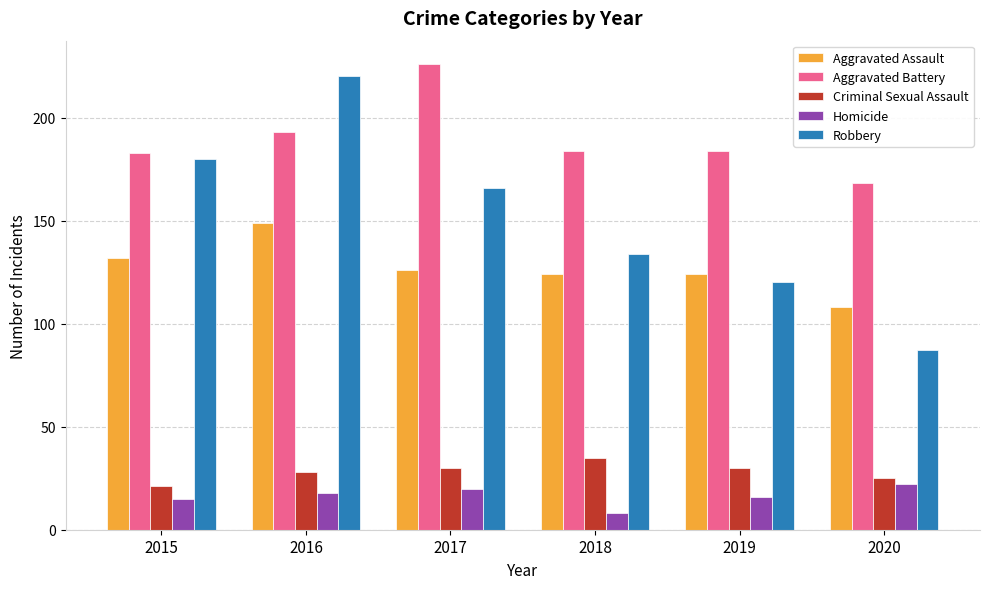

Reading left to right, transcribe all the data shown in this chart.

Aggravated Assault: 2015=132	2016=149	2017=126	2018=124	2019=124	2020=108
Aggravated Battery: 2015=183	2016=193	2017=226	2018=184	2019=184	2020=168
Criminal Sexual Assault: 2015=21	2016=28	2017=30	2018=35	2019=30	2020=25
Homicide: 2015=15	2016=18	2017=20	2018=8	2019=16	2020=22
Robbery: 2015=180	2016=220	2017=166	2018=134	2019=120	2020=87